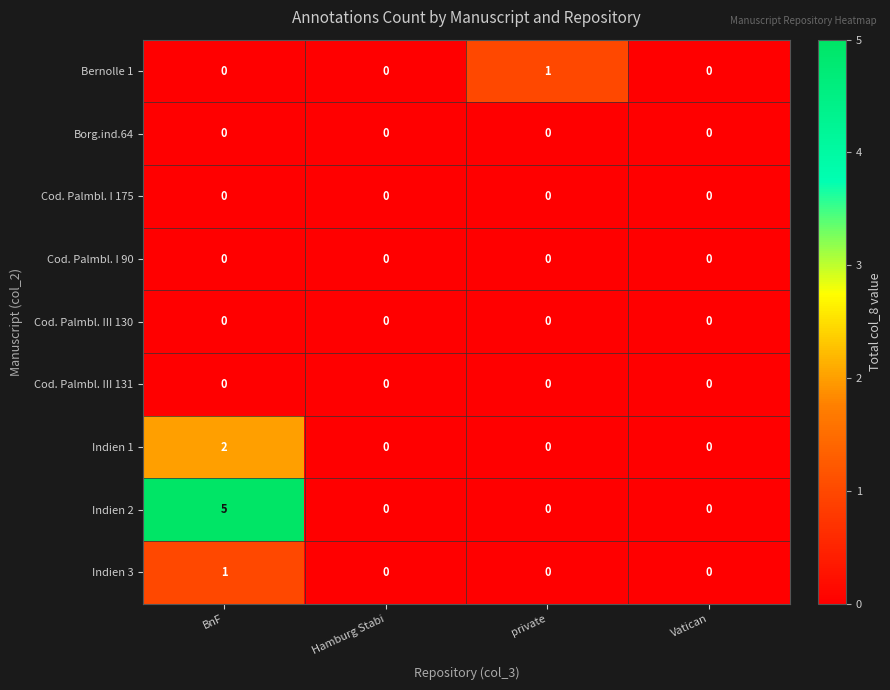

At which category is the sum across all series the highest?

BnF